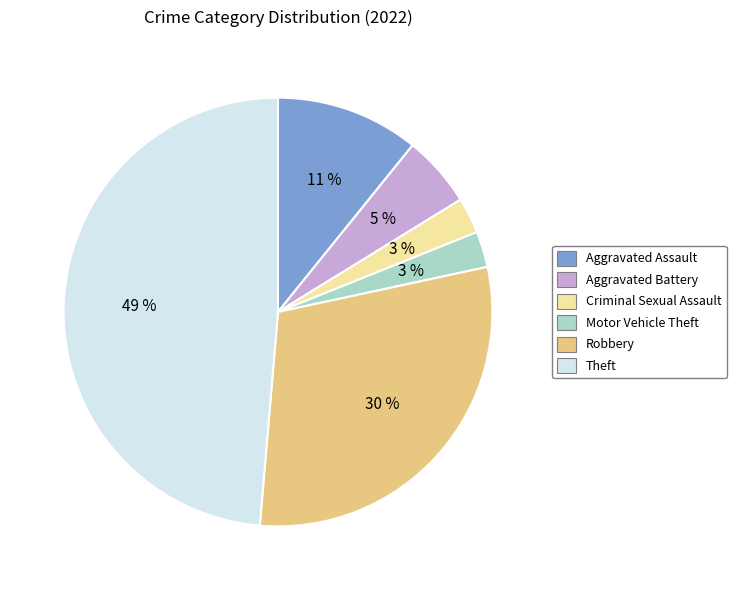

What percentage is the Theft slice, to the nearest percent?

49%